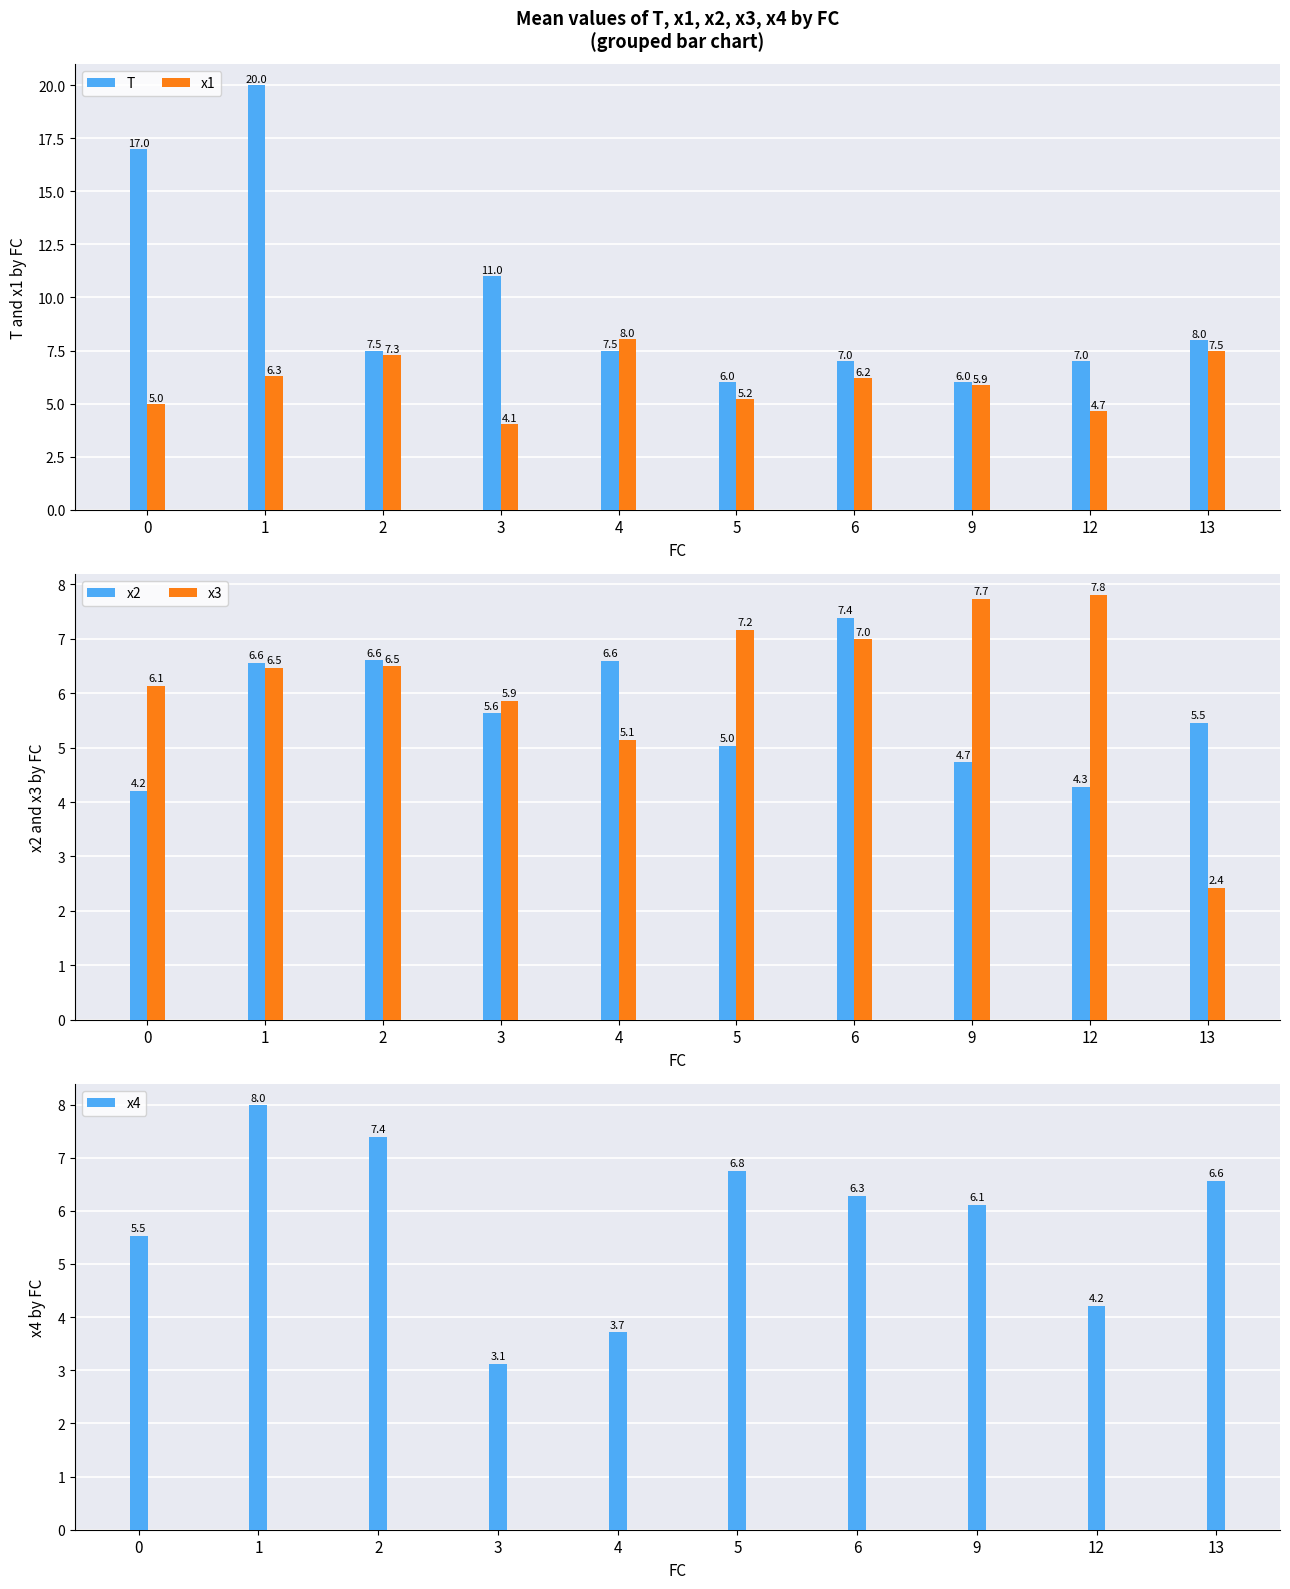

How many bars are there in each group?

5